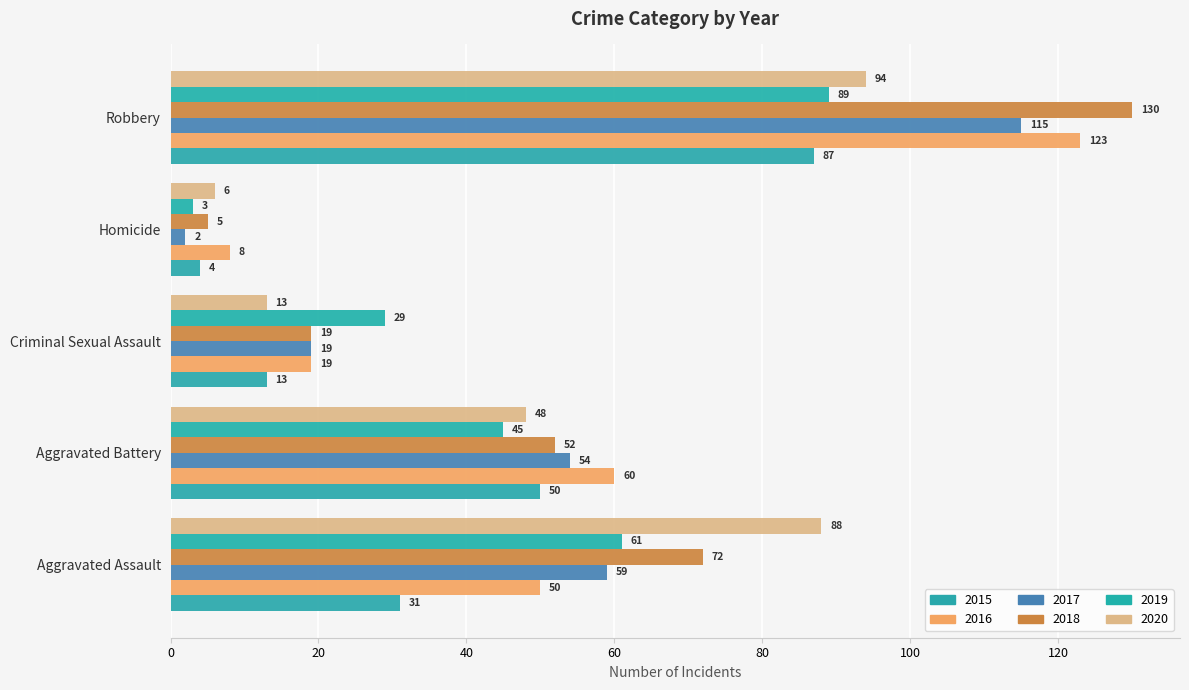

What position from the left is Robbery?

5